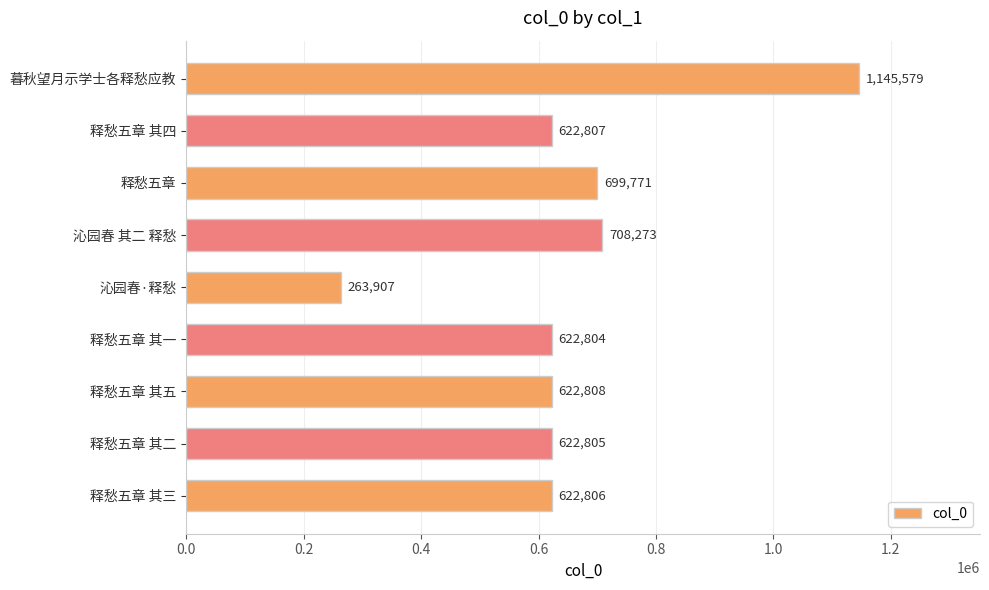

How many values are below 622807?

4